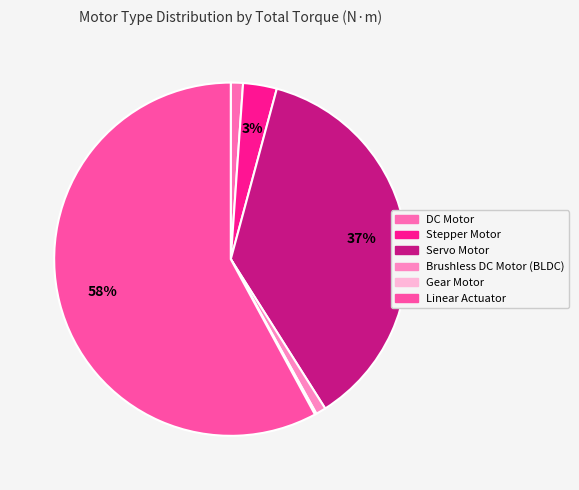

To the nearest percent, what is the difference between the Gear Motor and Stepper Motor slice percentages?

3%